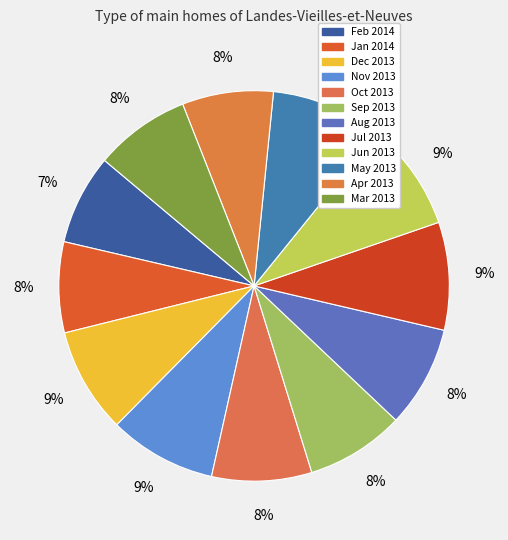

Rank the categories by value from lowest to highest.

Feb 2014, Jan 2014, Apr 2013, Mar 2013, Sep 2013, Oct 2013, Aug 2013, Dec 2013, Jun 2013, Nov 2013, Jul 2013, May 2013